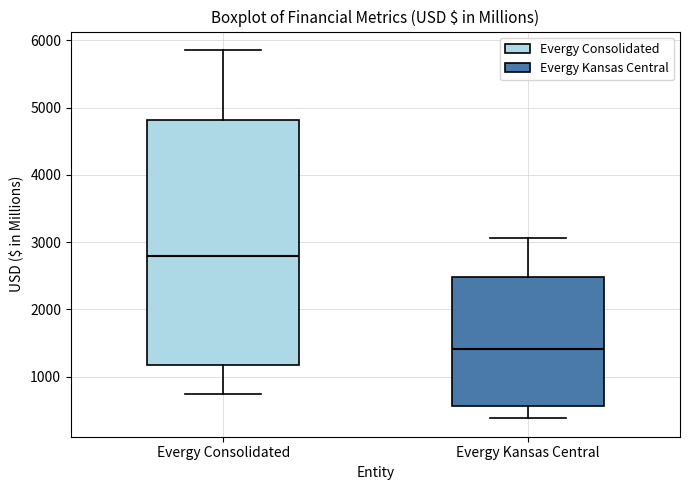

Where is the upper edge of the box for Evergy Consolidated on the y-axis? The values are not printed on the chart, so give them approximately, as read against the axis.

4800